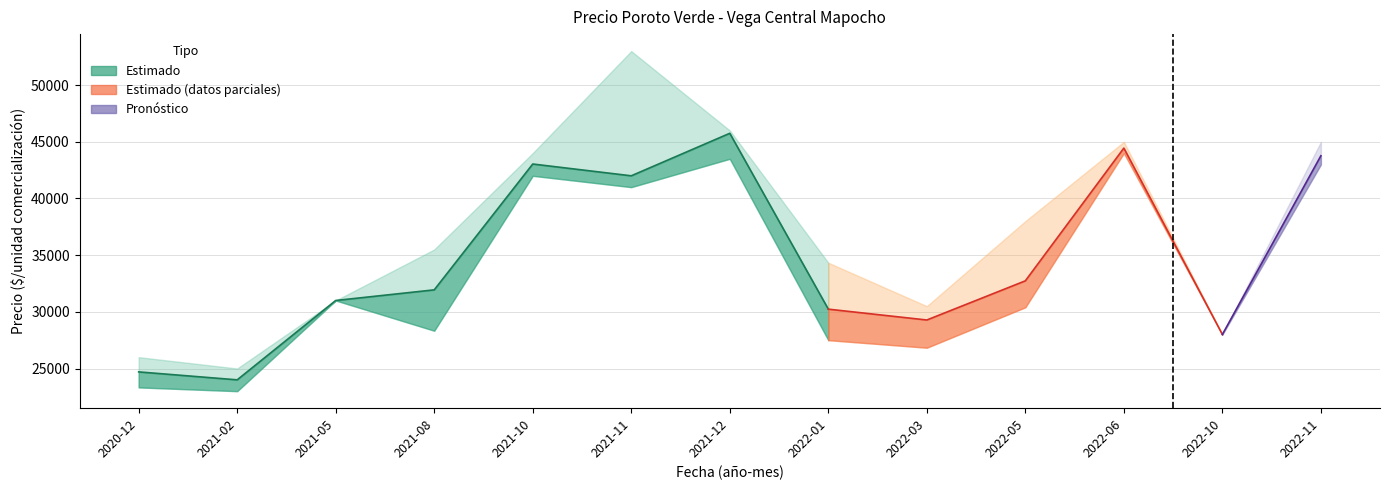

What is the total value across all series at 2022-03?

86612